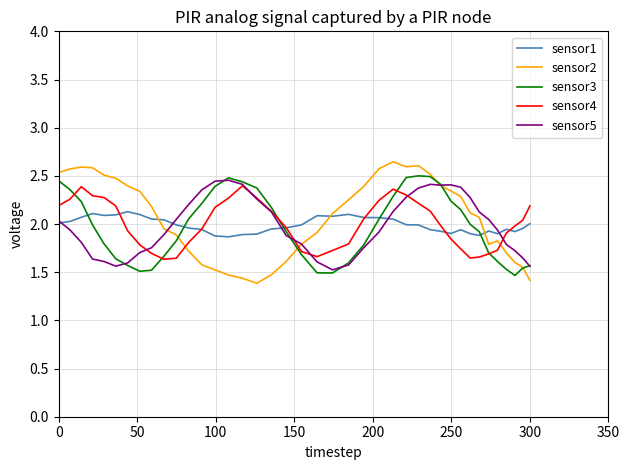

Which series has the widest spread of values?

sensor2